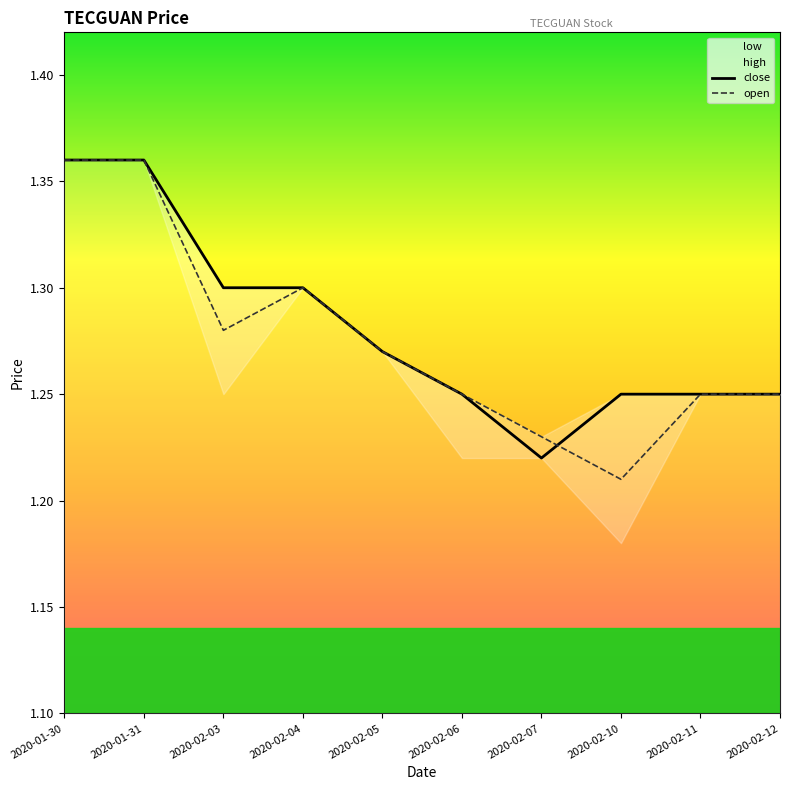

The open series shows 1.3 at 2020-02-03. True or false?

True